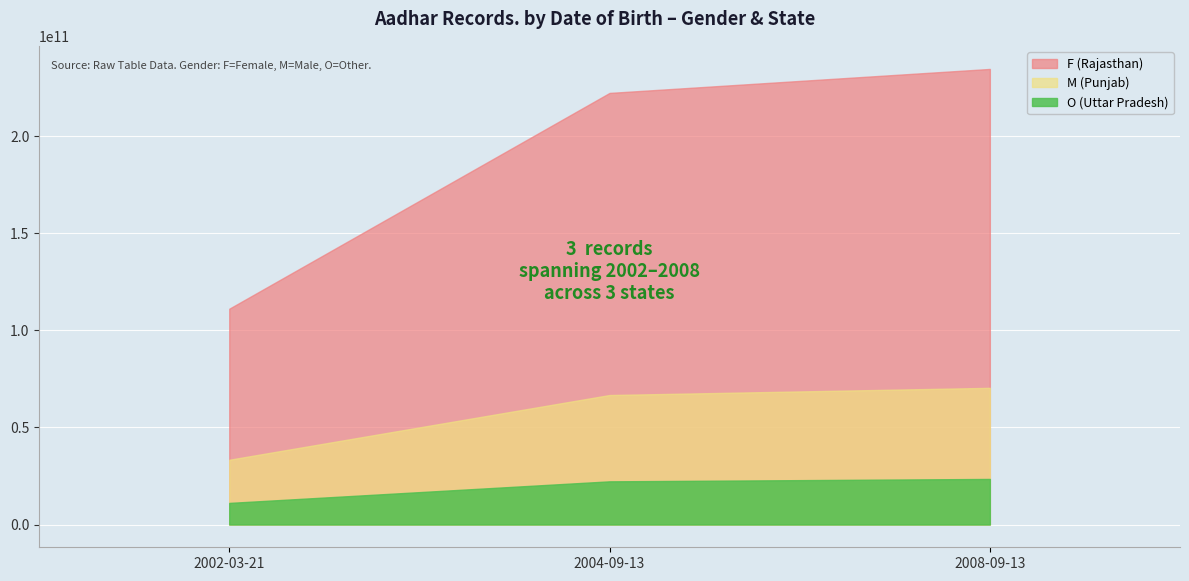

List the labels in order of value, smallest first.

2002-03-21, 2004-09-13, 2008-09-13